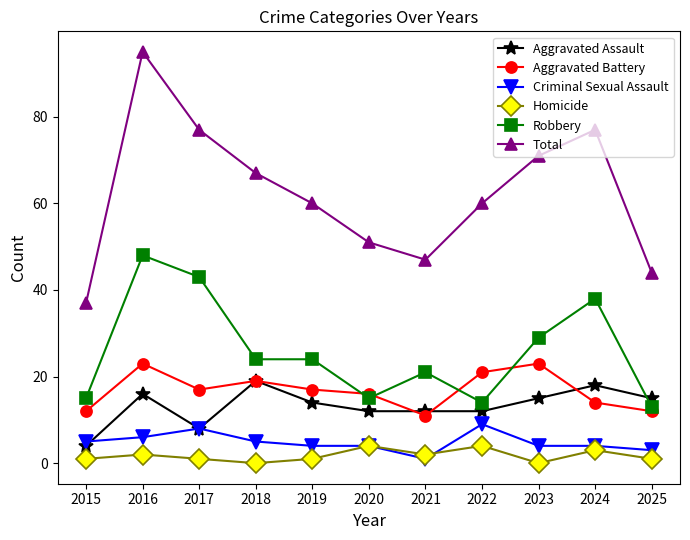

How many series are shown in this chart?

6